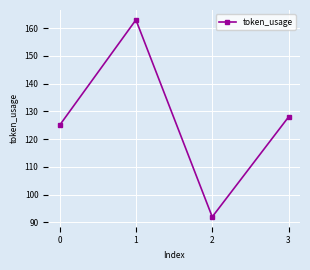

At which category does the data reach its first local peak?

1